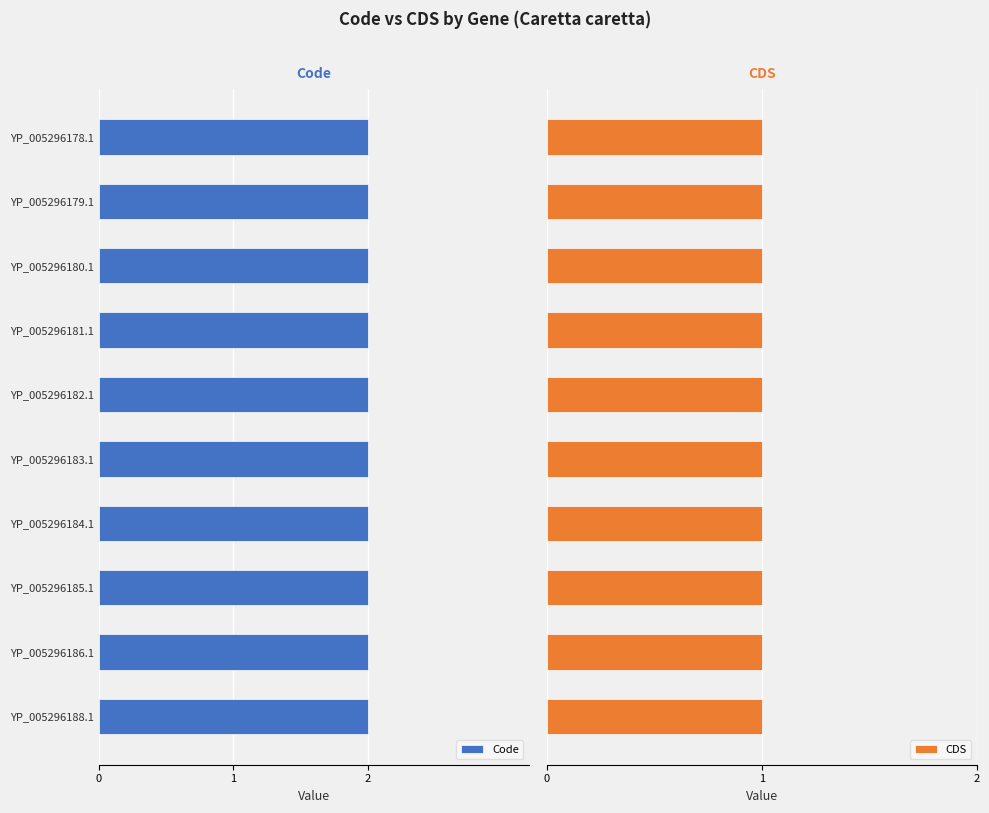

How many categories are shown in the chart?

10